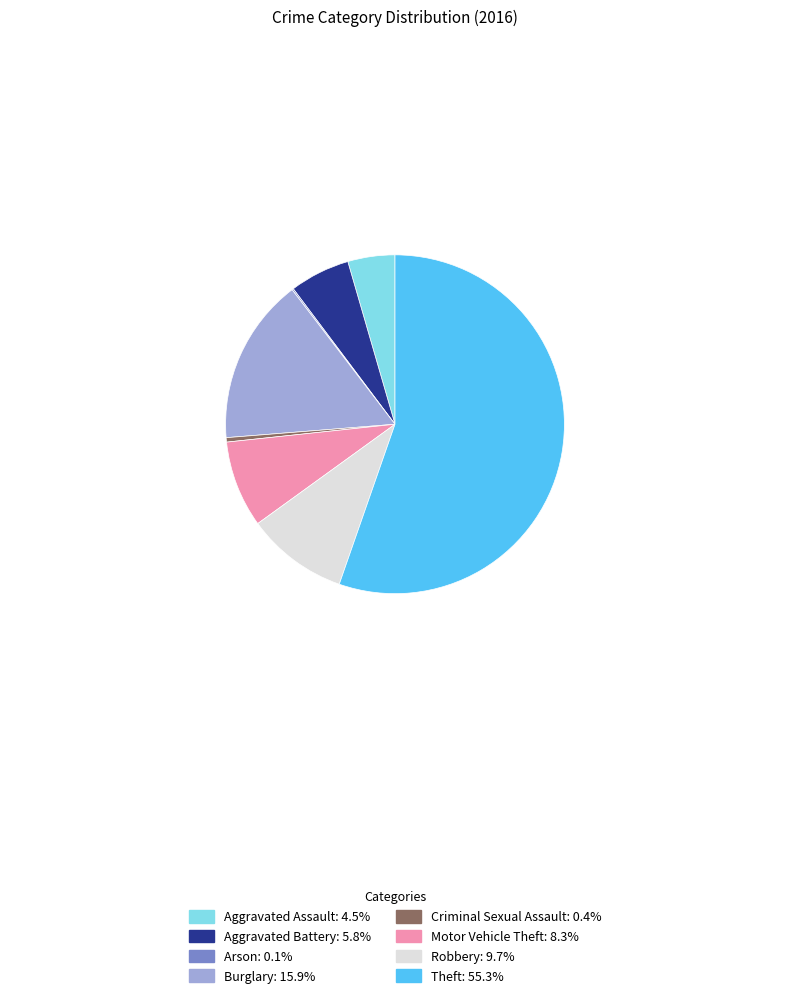

Does Theft represent more than half of the total?

Yes